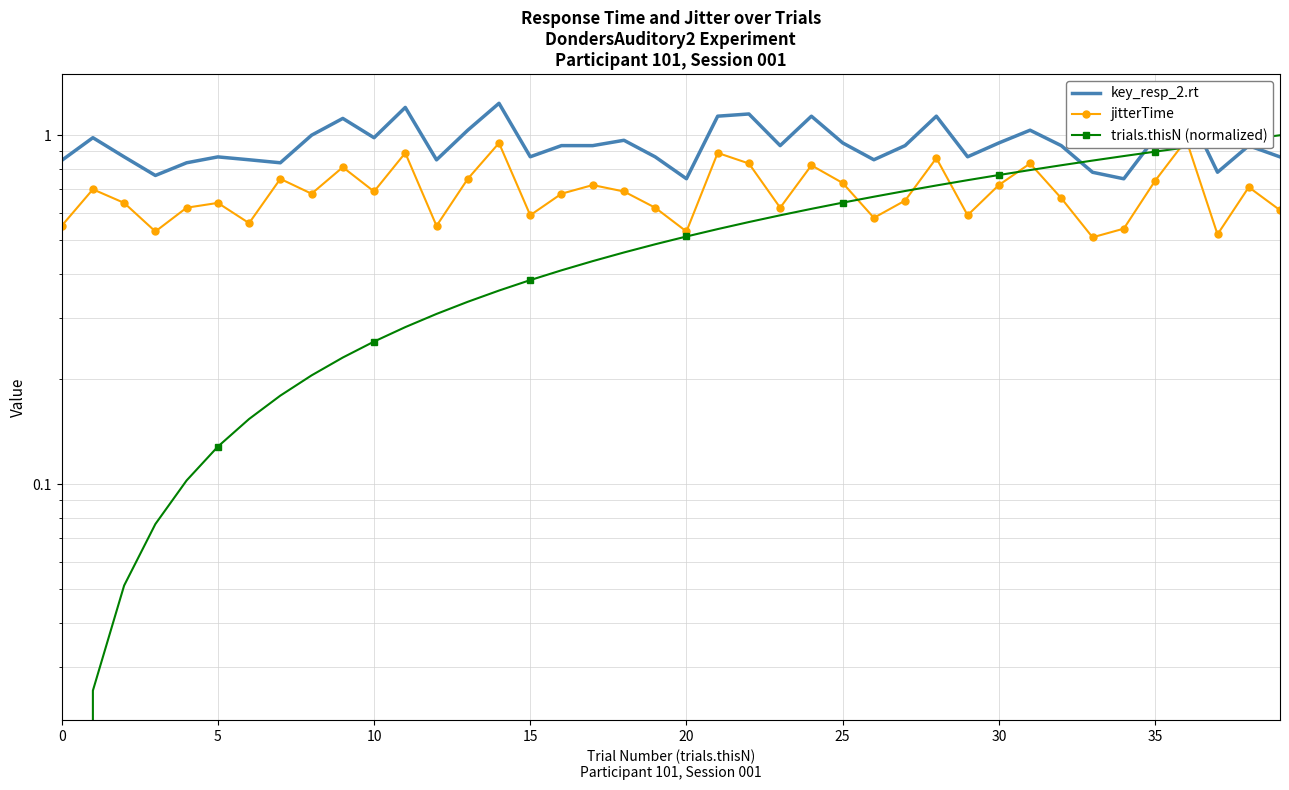

Rank the series at 32 from lowest to highest value.

jitterTime, trials.thisN (normalized), key_resp_2.rt